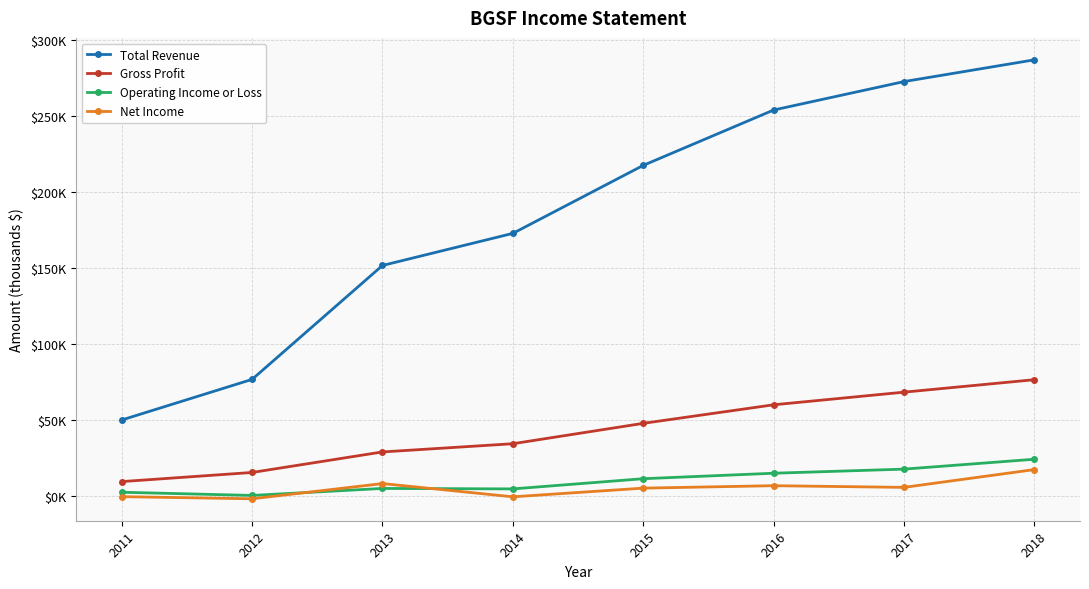

At which category does the chart reach its peak across all series?

2018